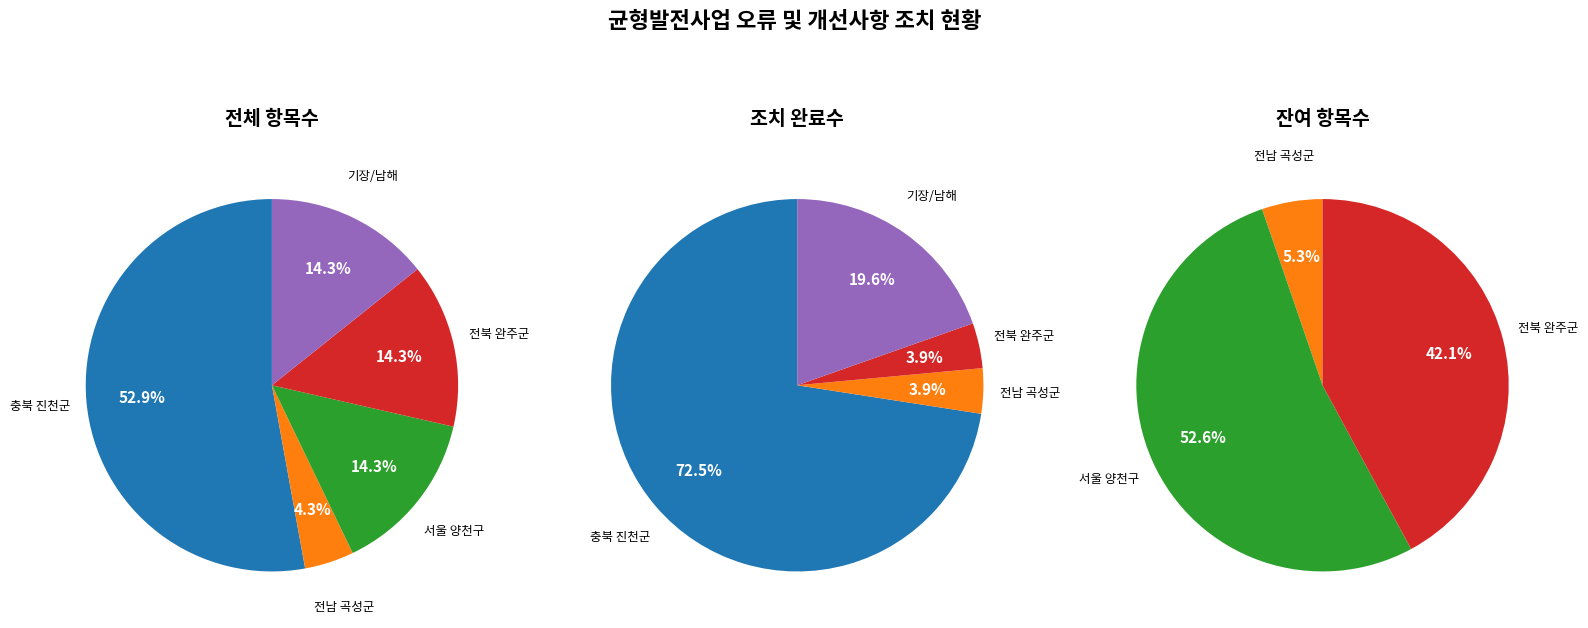

To the nearest percent, what percentage of the pie is 서울 양천구?

14%